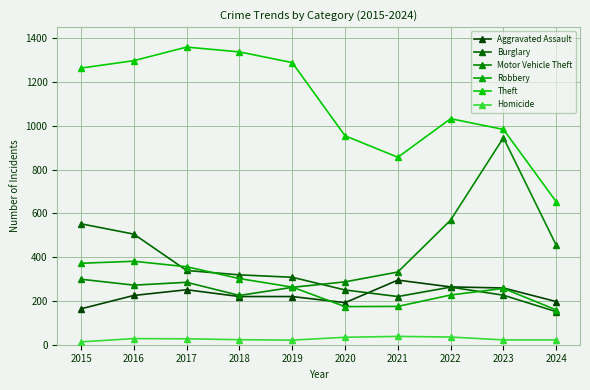

True or false: Robbery has a value of 159 at 2024.

True